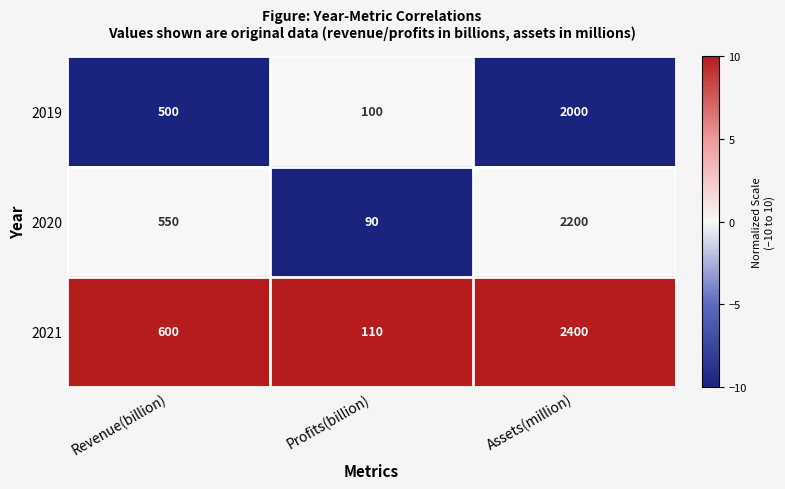

True or false: 2021 has a value of 4228 at Assets(million).

False